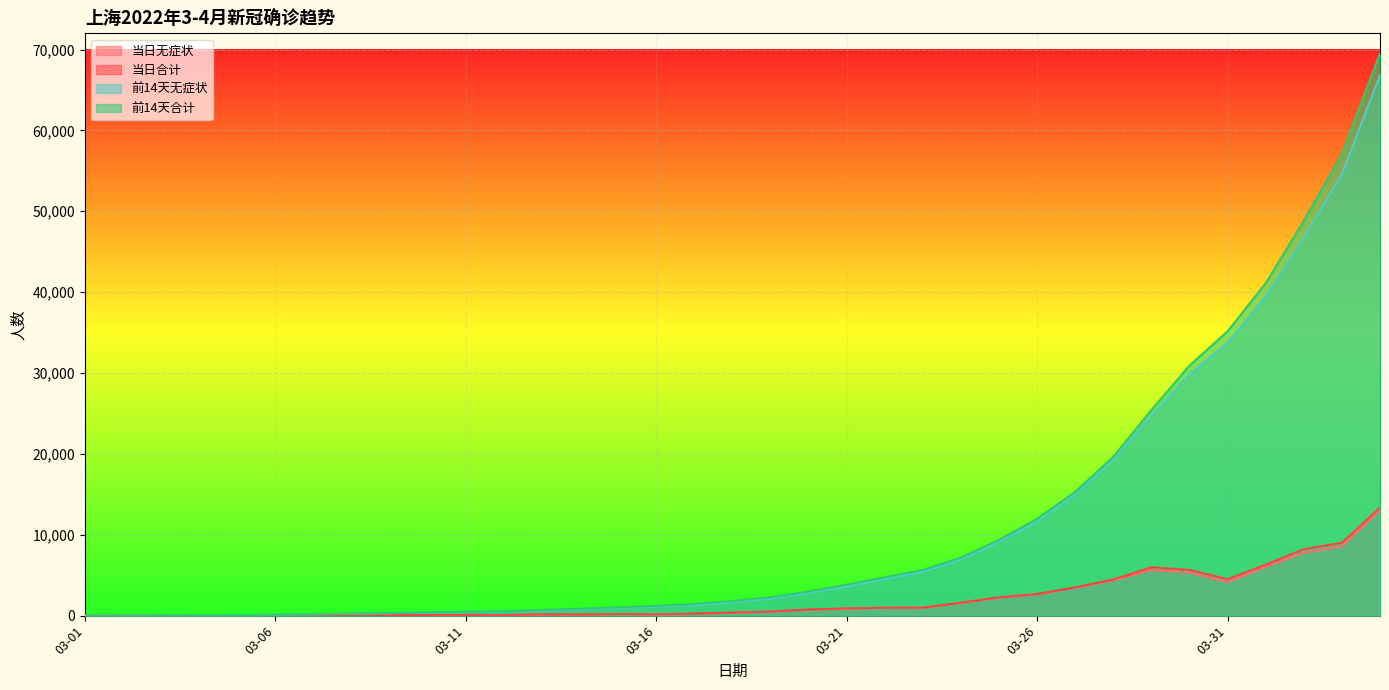

True or false: 当日无症状 and 前14天无症状 intersect in this chart.

False